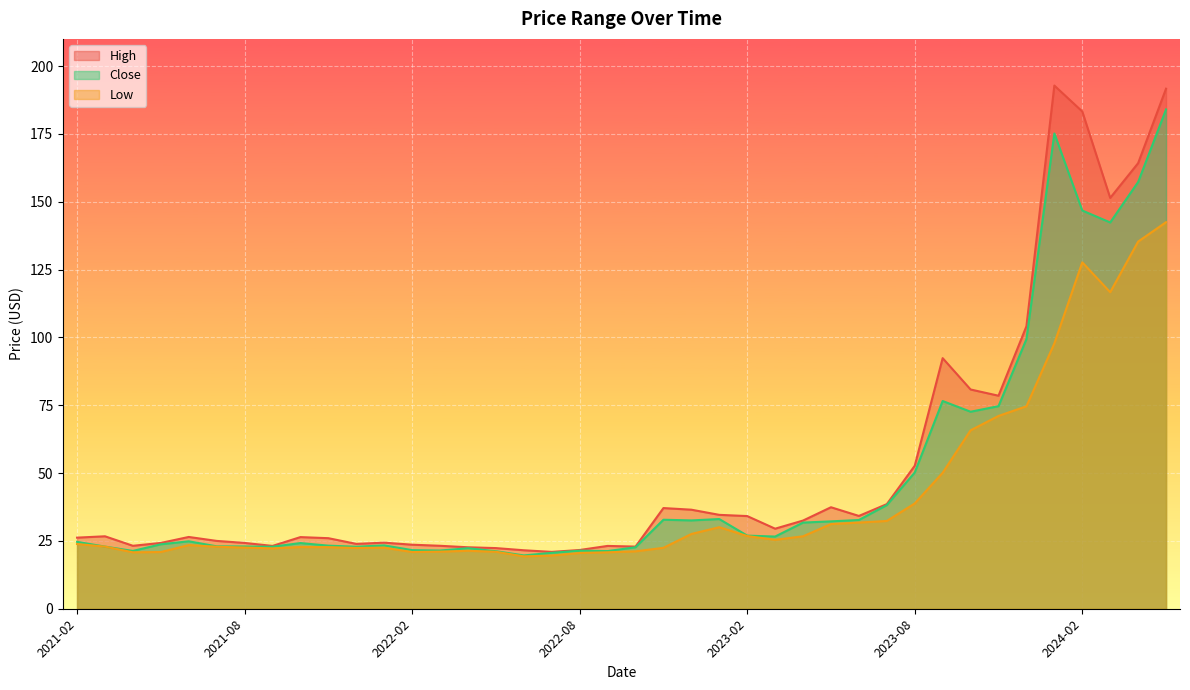

How many values in the Close series are below 24?

18